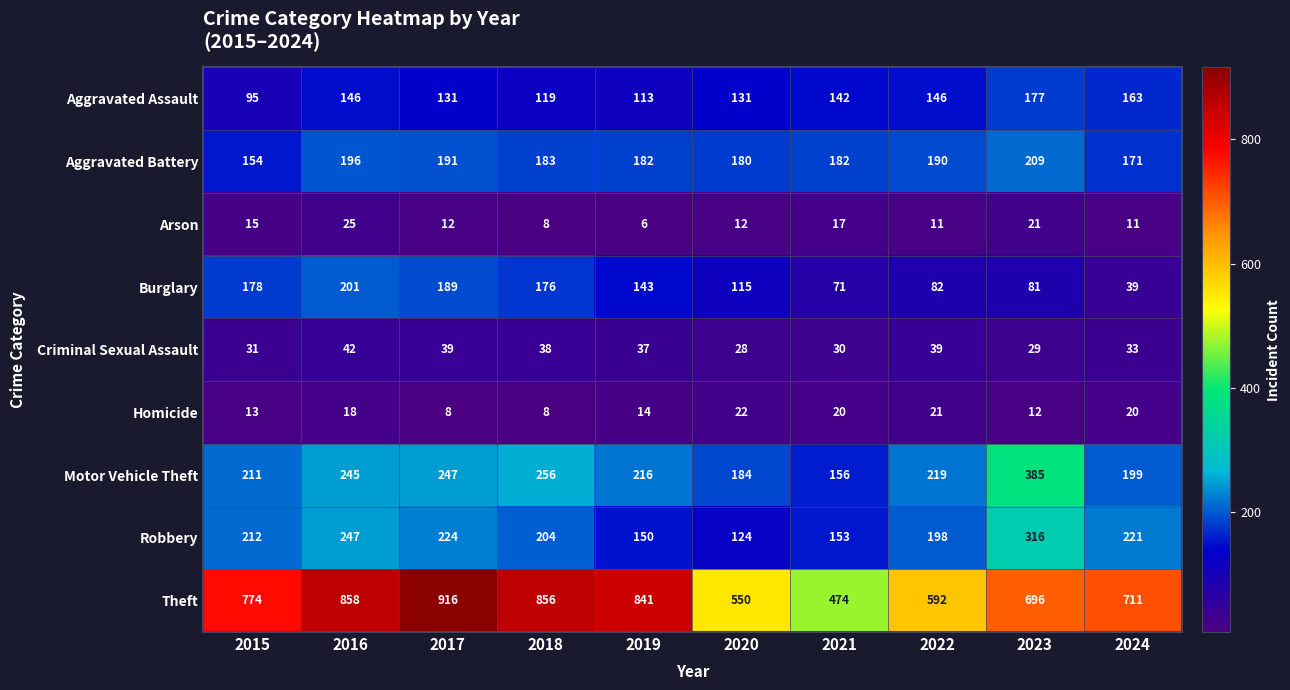

At 2015, list the series in order from largest to smallest.

Theft, Robbery, Motor Vehicle Theft, Burglary, Aggravated Battery, Aggravated Assault, Criminal Sexual Assault, Arson, Homicide